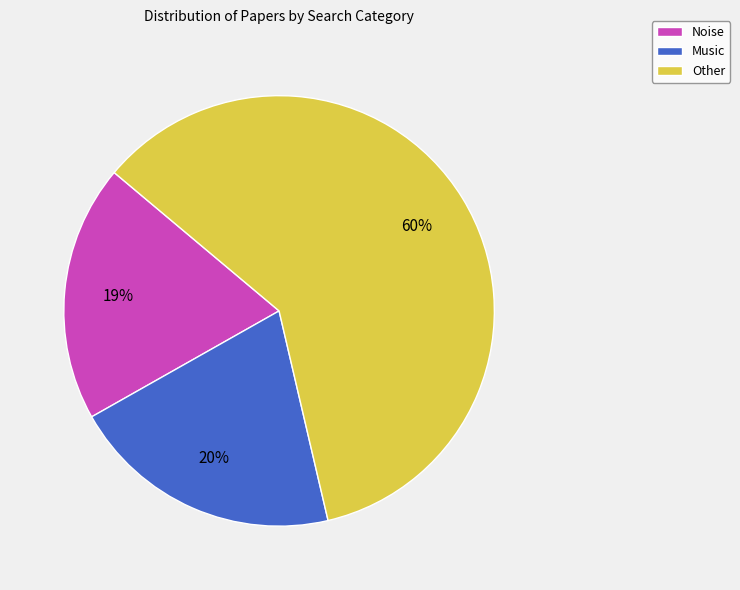

Does Noise represent more than half of the total?

No